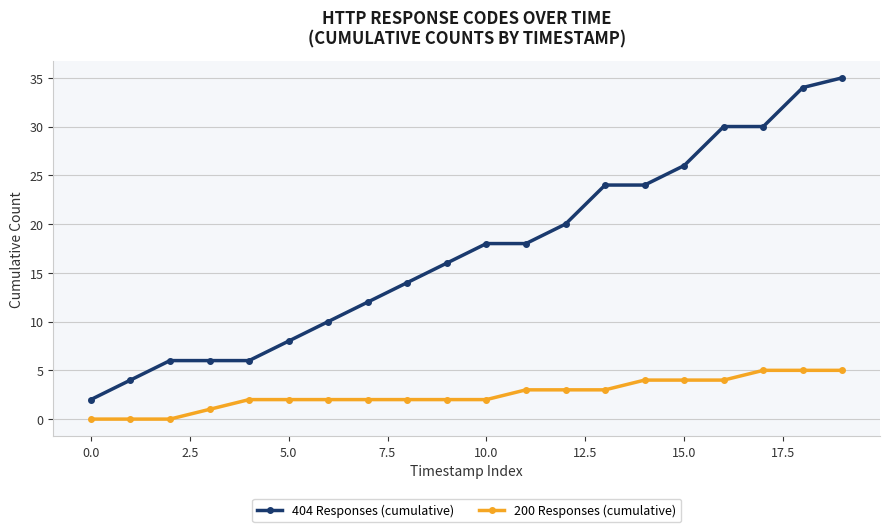

Rank the series by their average value, from lowest to highest.

200 Responses (cumulative), 404 Responses (cumulative)